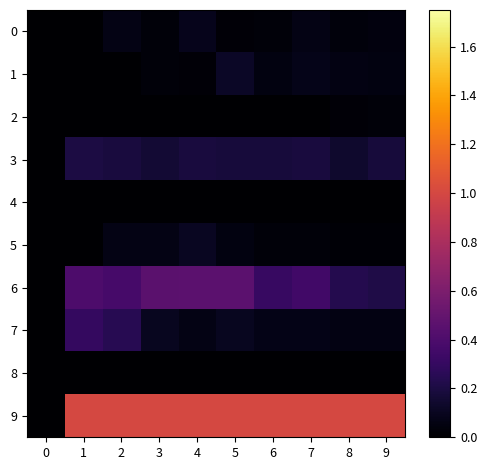

Count the number of data series in this chart.

10